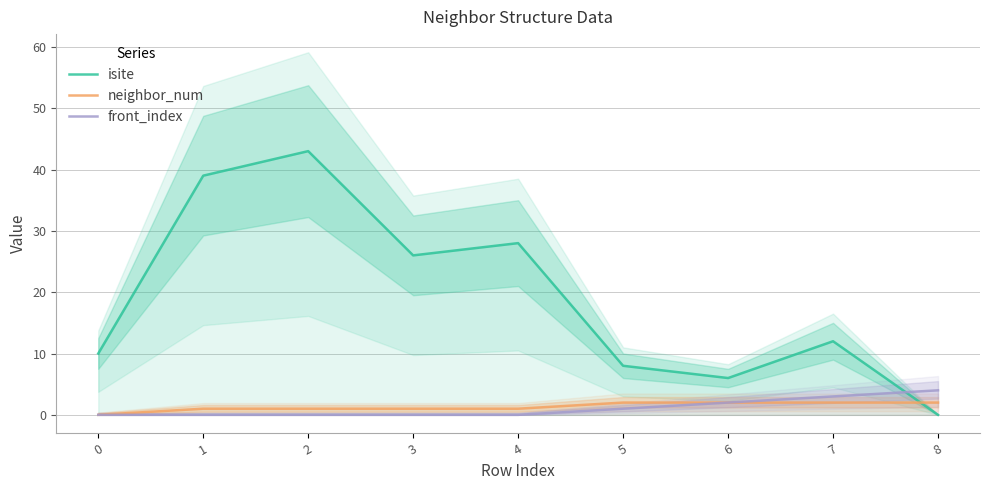

The value of neighbor_num at 3 is 1. True or false?

True